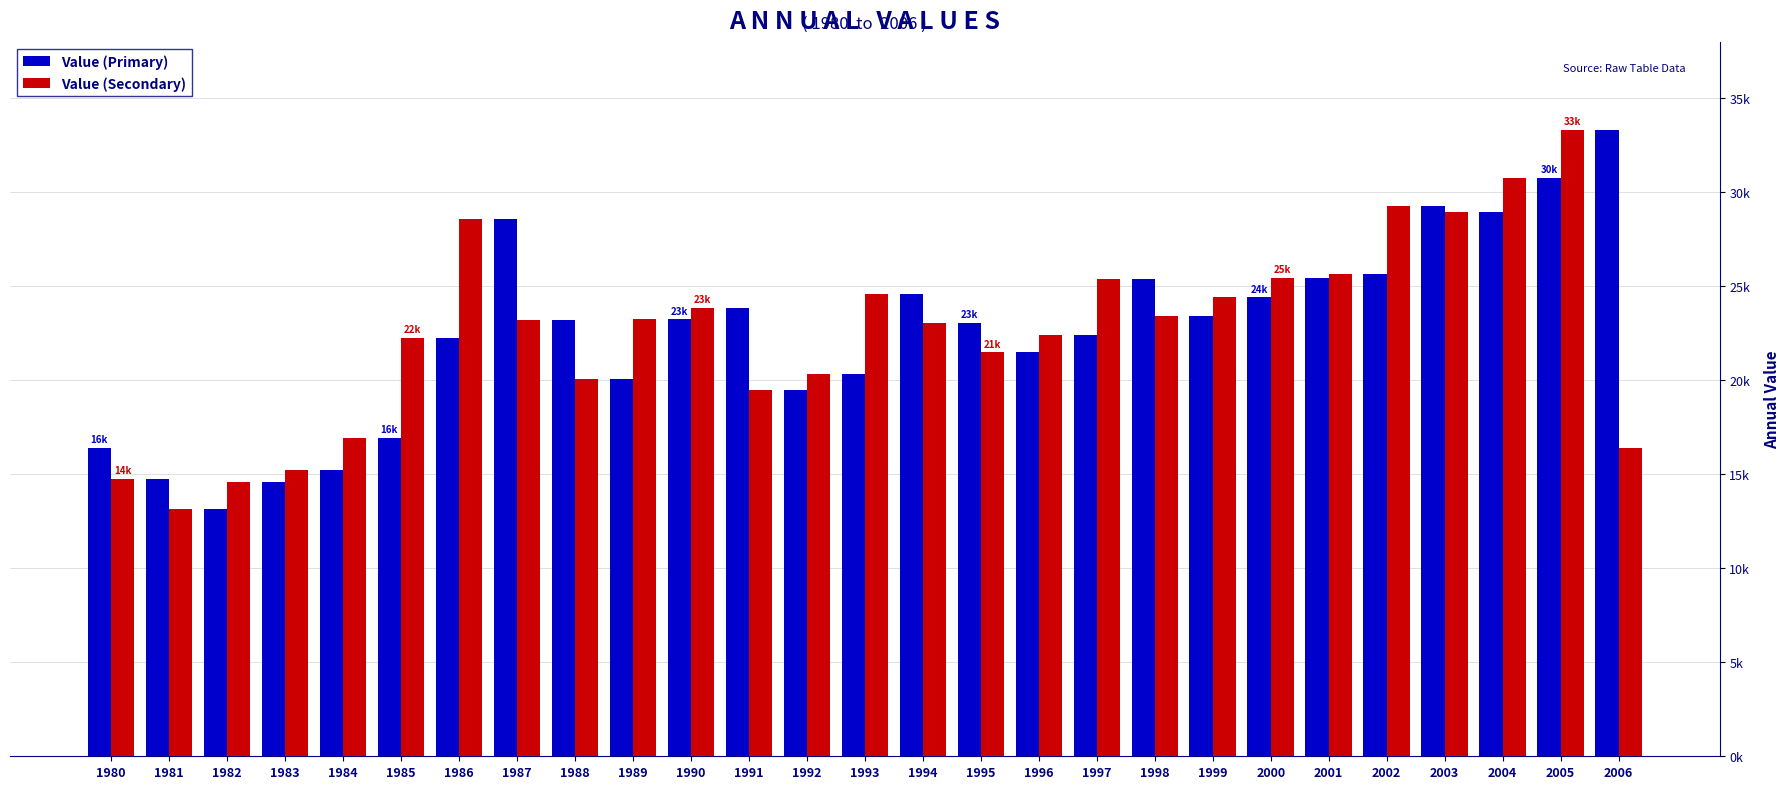

What is the value of the Value (Primary) bar at the 17th from the left?

21478